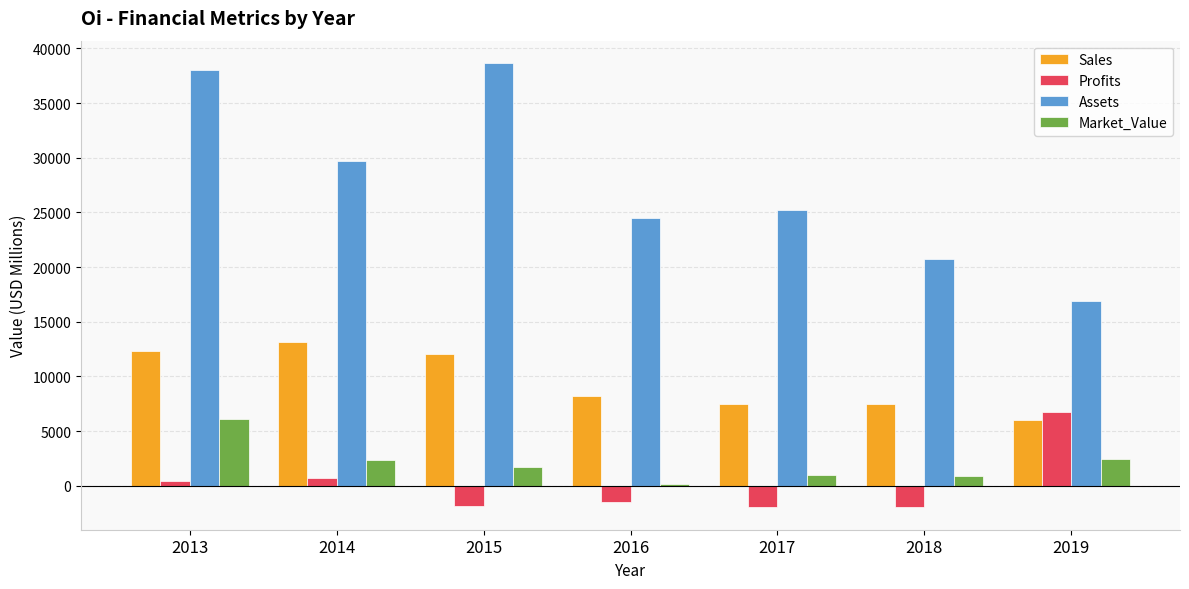

What is the sum of the Sales values at 2016 and 2015?

20223.0